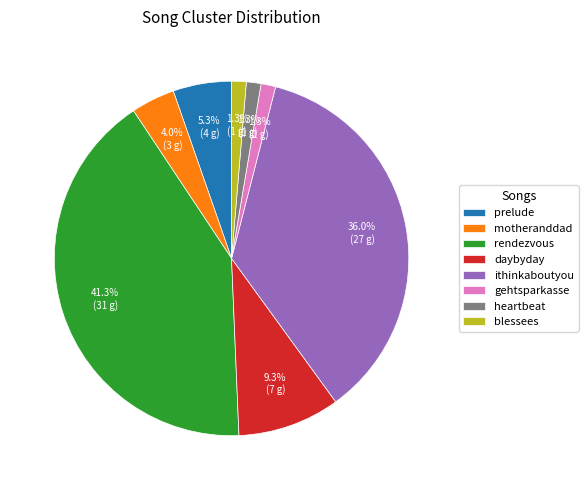

Between gehtsparkasse and ithinkaboutyou, which is larger?

ithinkaboutyou